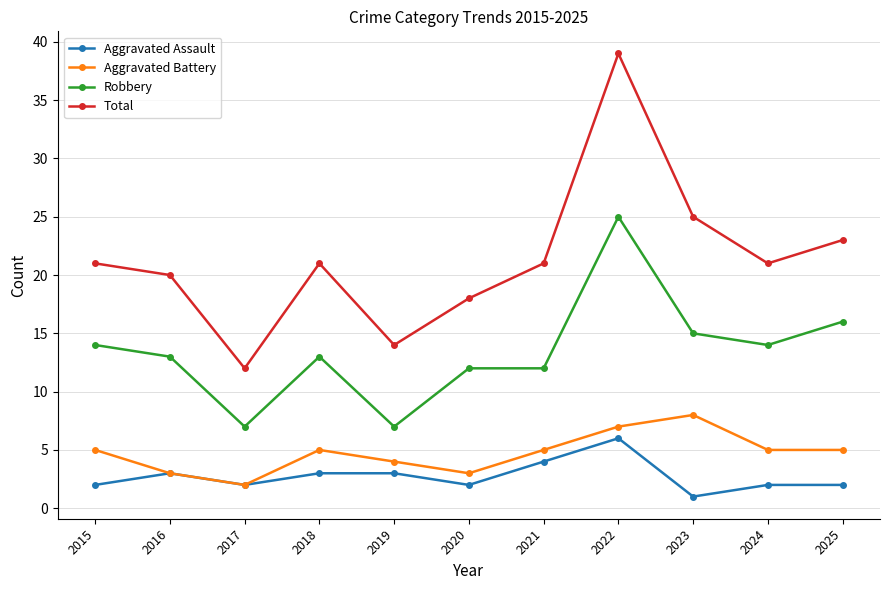

The value of Aggravated Assault at 2019 is 1. True or false?

False